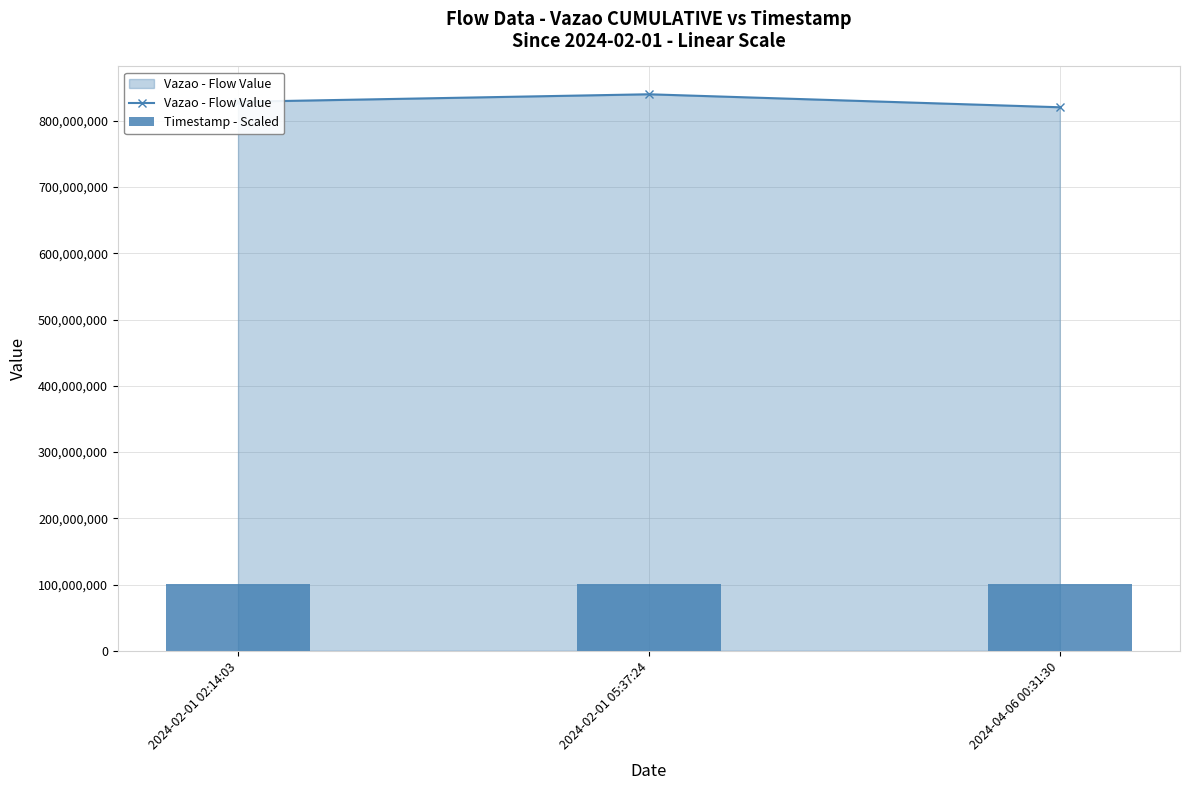

Read the Vazao - Flow Value value at 2024-02-01 02:14:03.

828584216